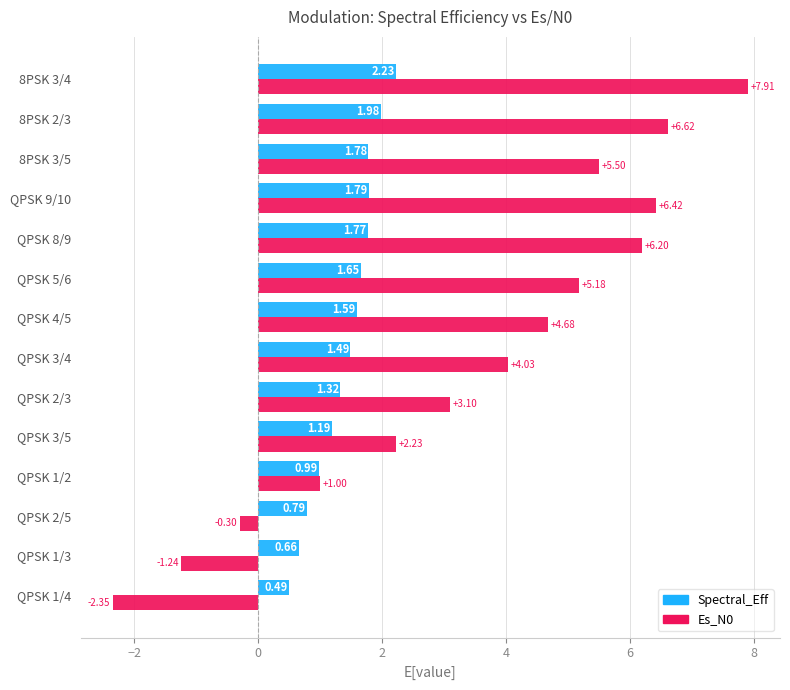

Which series has the widest spread of values?

Es_N0